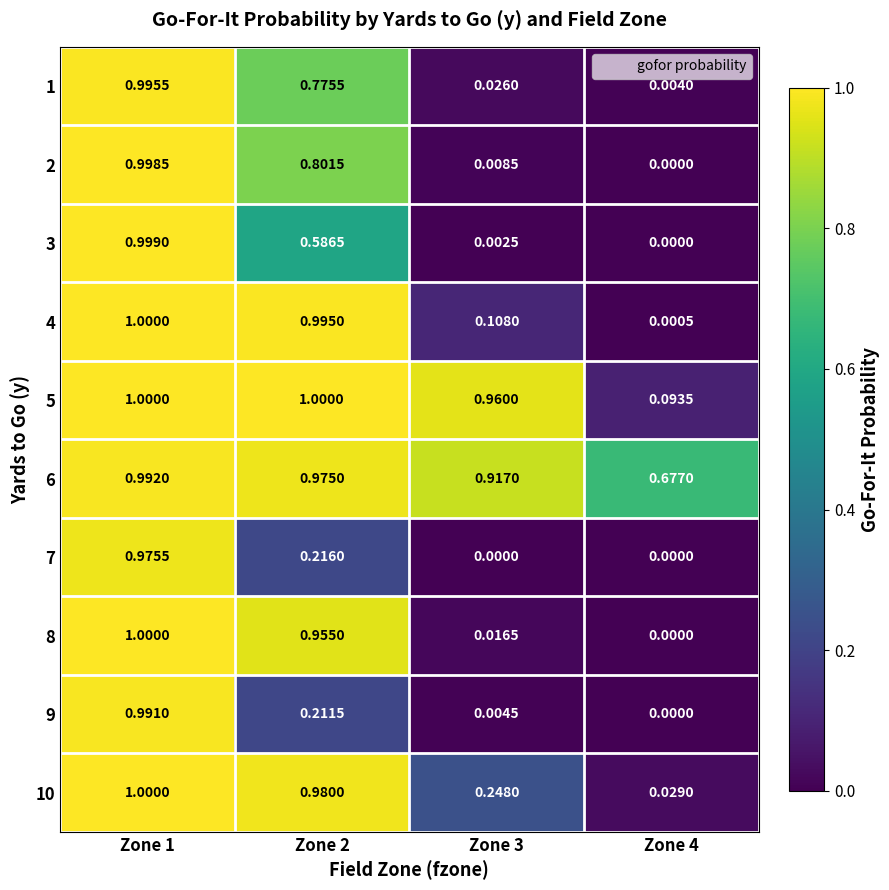

Is the value of 7 at Zone 1 greater than the value of 10 at Zone 4?

Yes